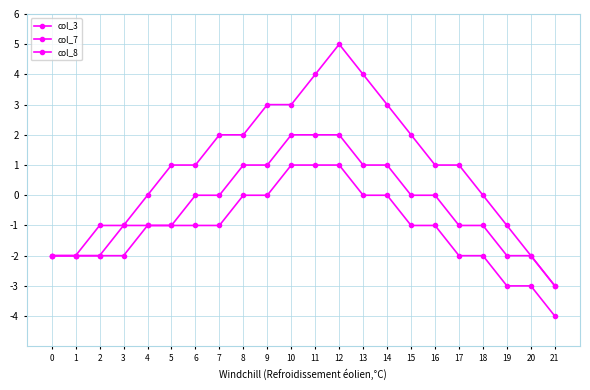

Which has a higher value, 1 or 19?

19